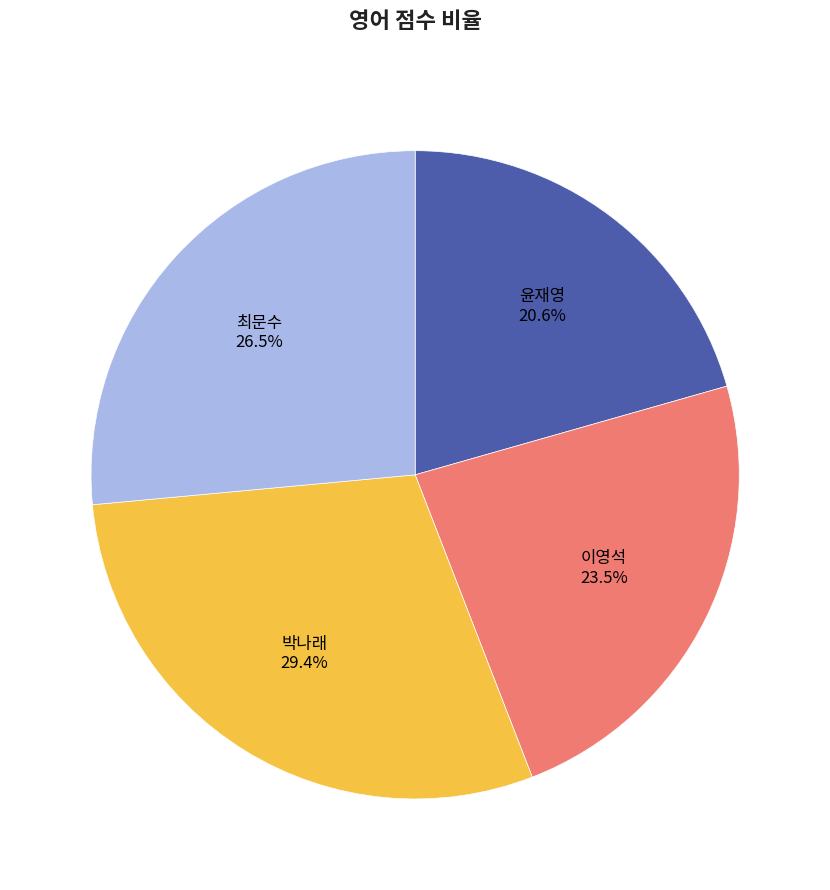

Is there a majority slice in this chart?

No